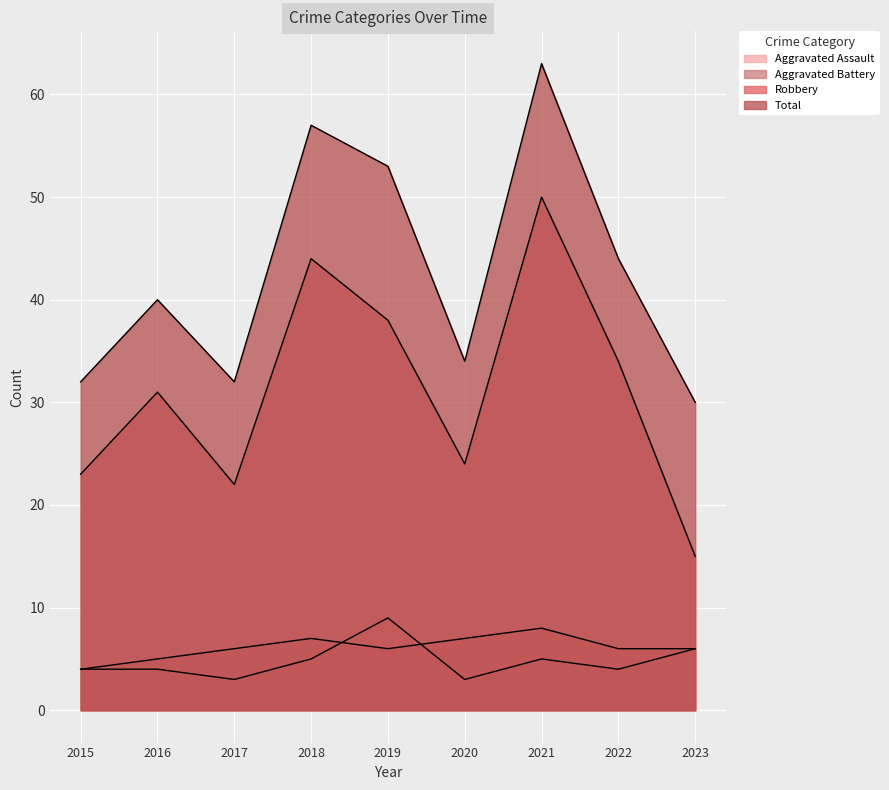

Reading left to right, what are all the values shown in this chart?

Aggravated Assault: 4	4	3	5	9	3	5	4	6
Aggravated Battery: 4	5	6	7	6	7	8	6	6
Robbery: 23	31	22	44	38	24	50	34	15
Total: 32	40	32	57	53	34	63	44	30